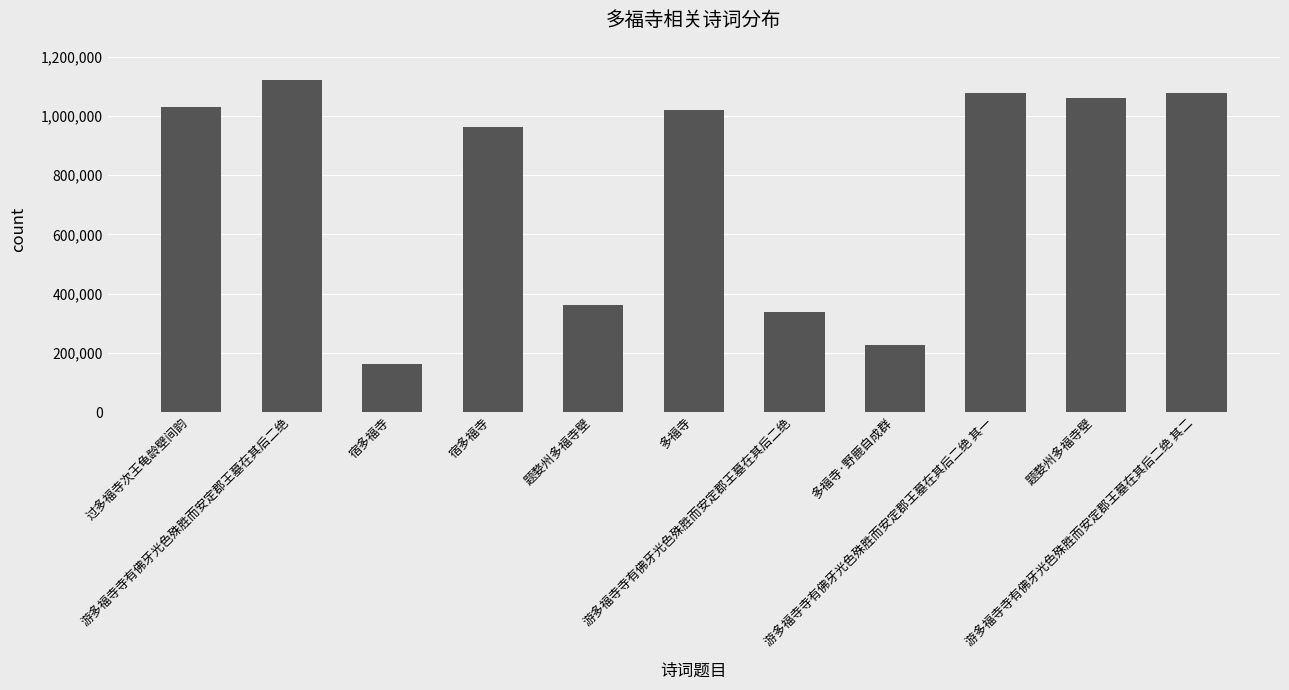

Which label corresponds to the largest value in the chart?

游多福寺寺有佛牙光色殊胜而安定郡王墓在其后二绝